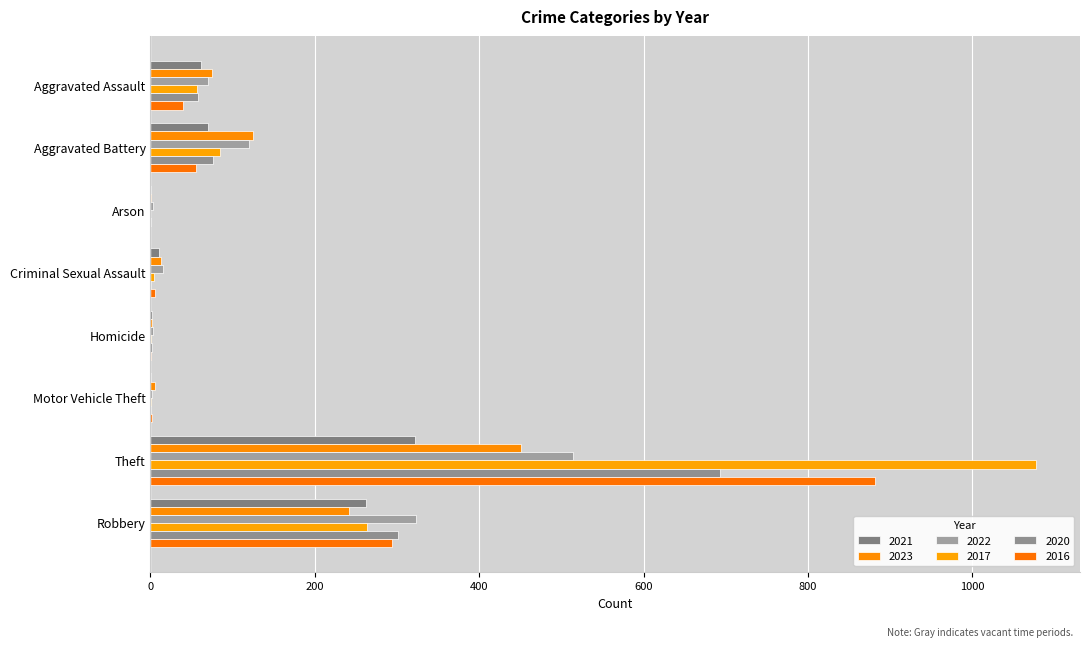

Reading left to right, list all the values displayed in this chart.

2021: Aggravated Assault=62	Aggravated Battery=70	Arson=1	Criminal Sexual Assault=10	Homicide=2	Motor Vehicle Theft=1	Theft=322	Robbery=262
2023: Aggravated Assault=75	Aggravated Battery=125	Arson=1	Criminal Sexual Assault=13	Homicide=2	Motor Vehicle Theft=6	Theft=451	Robbery=241
2022: Aggravated Assault=70	Aggravated Battery=120	Arson=3	Criminal Sexual Assault=15	Homicide=3	Motor Vehicle Theft=2	Theft=514	Robbery=323
2017: Aggravated Assault=56	Aggravated Battery=84	Arson=0	Criminal Sexual Assault=4	Homicide=1	Motor Vehicle Theft=1	Theft=1077	Robbery=264
2020: Aggravated Assault=58	Aggravated Battery=76	Arson=1	Criminal Sexual Assault=1	Homicide=2	Motor Vehicle Theft=1	Theft=693	Robbery=301
2016: Aggravated Assault=39	Aggravated Battery=55	Arson=0	Criminal Sexual Assault=5	Homicide=1	Motor Vehicle Theft=2	Theft=882	Robbery=294